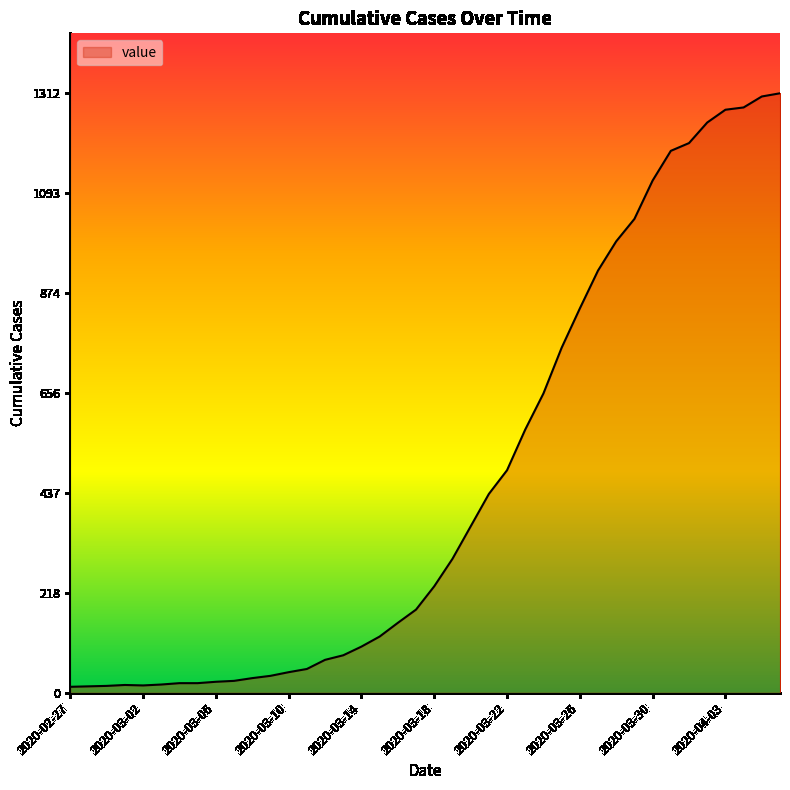

What is the difference between the maximum and minimum values?

1299